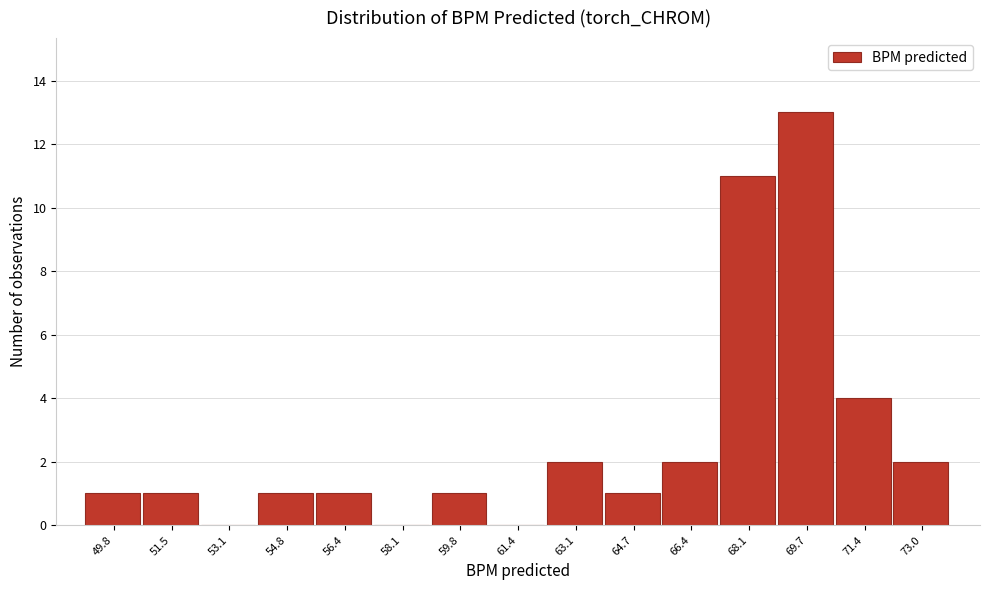

Reading left to right, what are all the values shown in this chart?

49.8=1	51.5=1	53.1=0	54.8=1	56.4=1	58.1=0	59.8=1	61.4=0	63.1=2	64.7=1	66.4=2	68.1=11	69.7=13	71.4=4	73.0=2